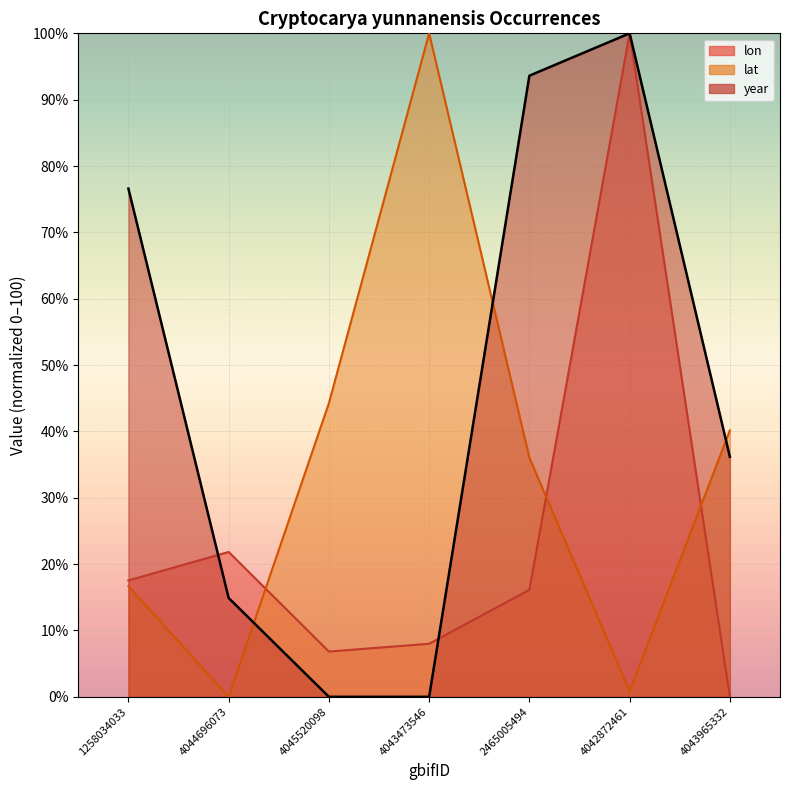

After their last crossing, which series has the higher values: year or lon?

year